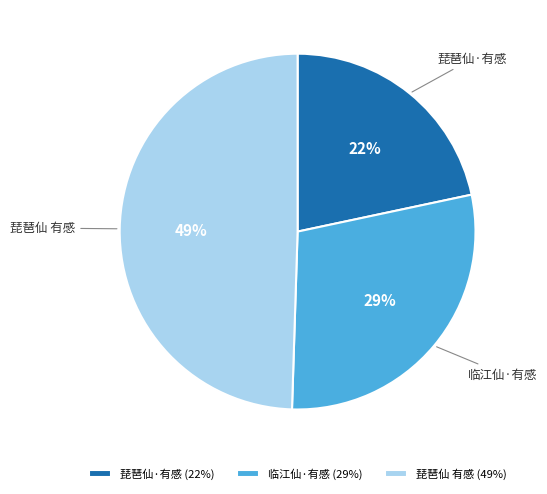

What is the largest slice in the pie chart?

琵琶仙 有感